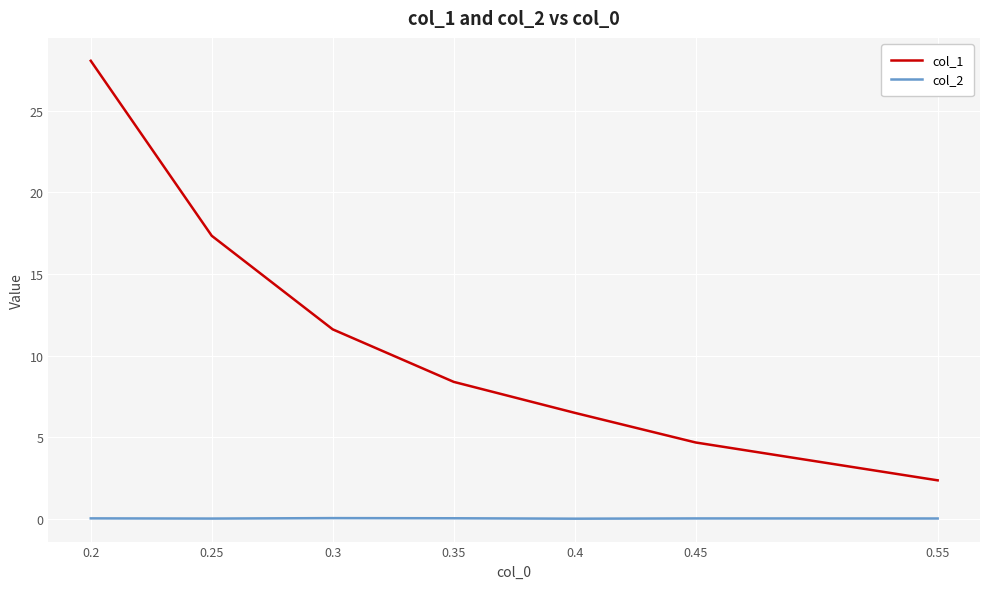

The col_2 series shows 0.0 at 0.55. True or false?

True